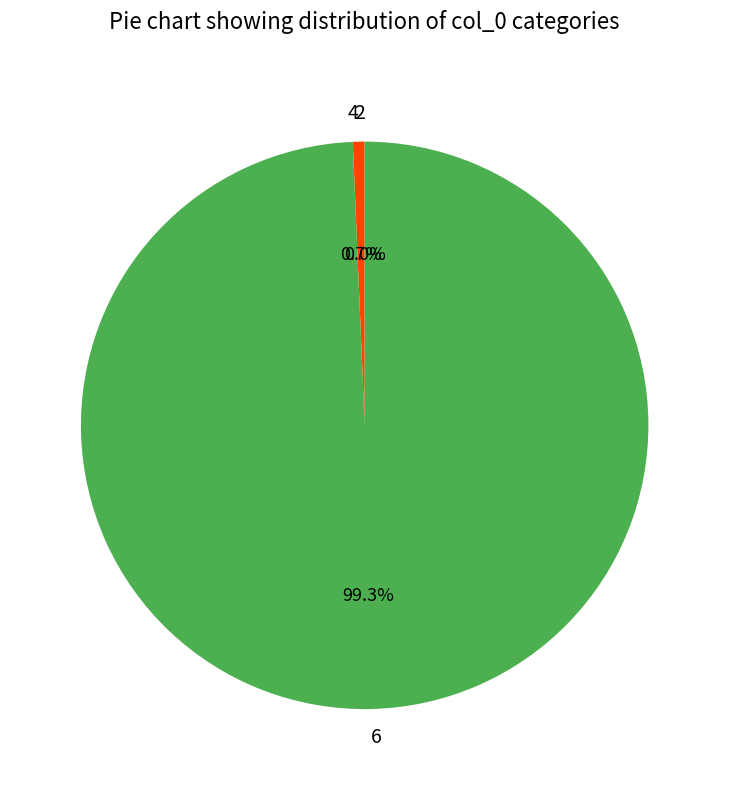

Is the sum of 6 and 4 greater than half?

Yes